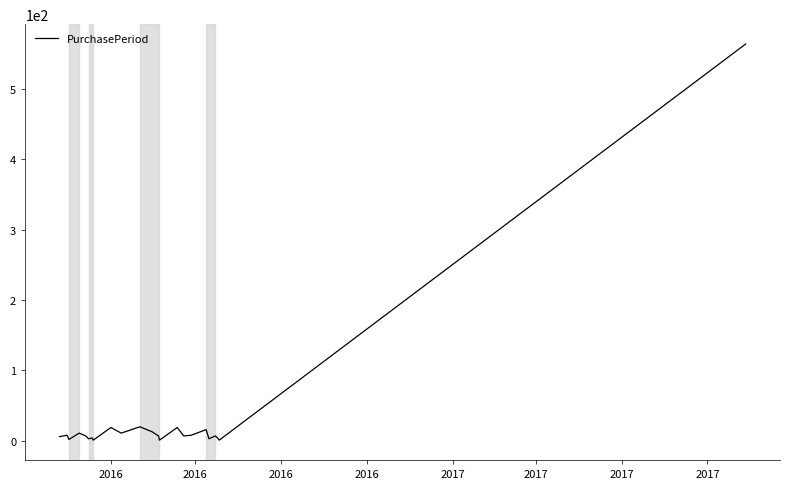

What is the greatest value displayed?

564